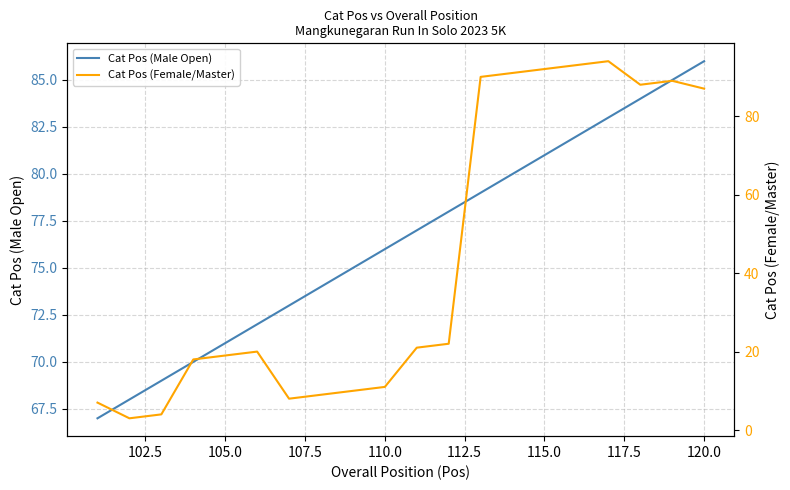

Is this an area chart (filled region under the line)?

No